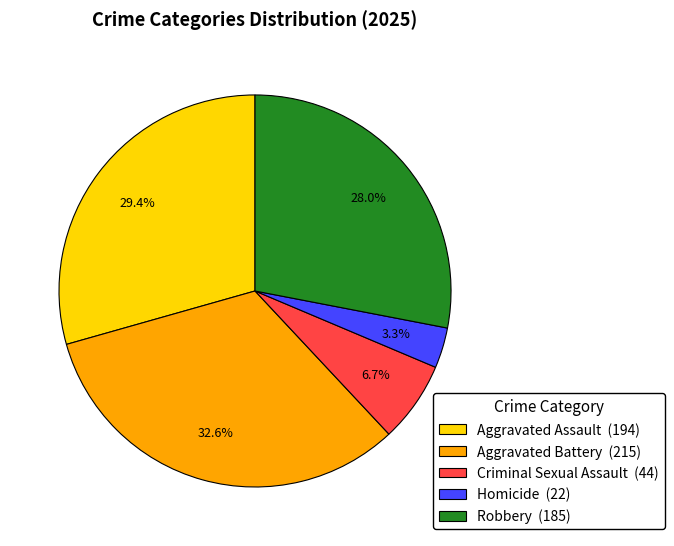

How much of the chart is everything except Criminal Sexual Assault?

93.3%